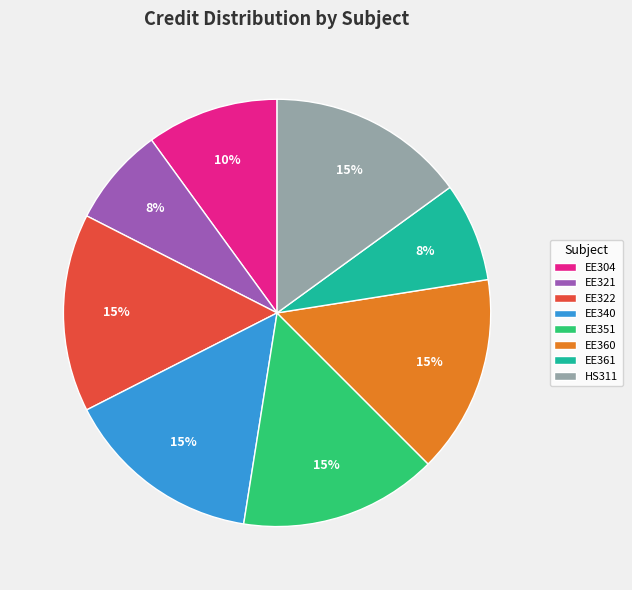

To the nearest percent, what portion does EE340 represent?

15%